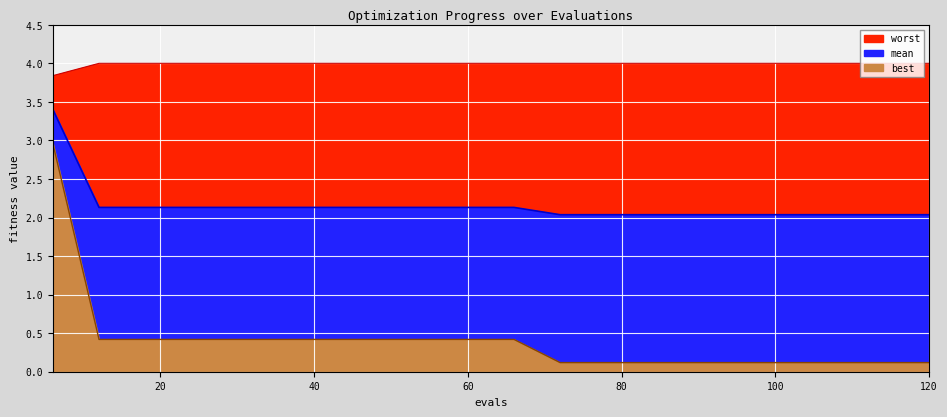

List the series in order of their peak value, highest first.

worst, mean, best